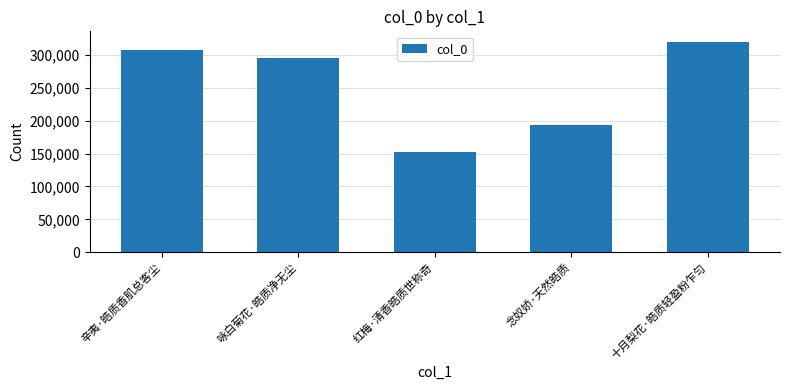

Are the bars grouped side by side (vs. stacked)?

No